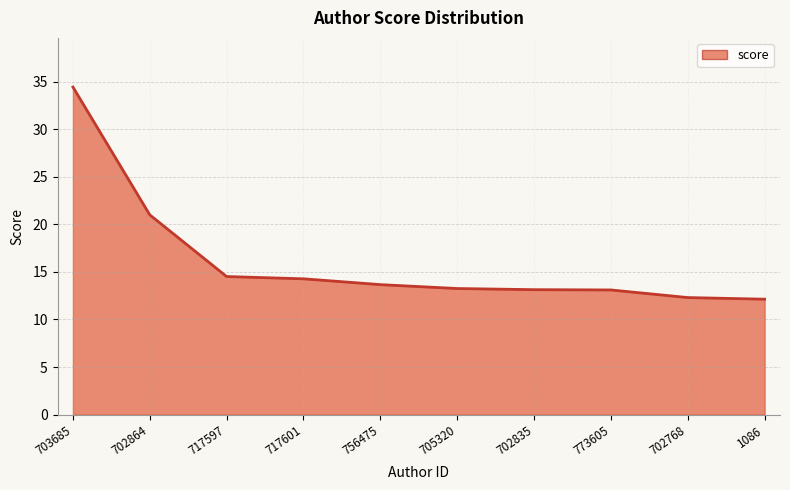

What is the ratio of the value at 717601 to the value at 702864?

0.7